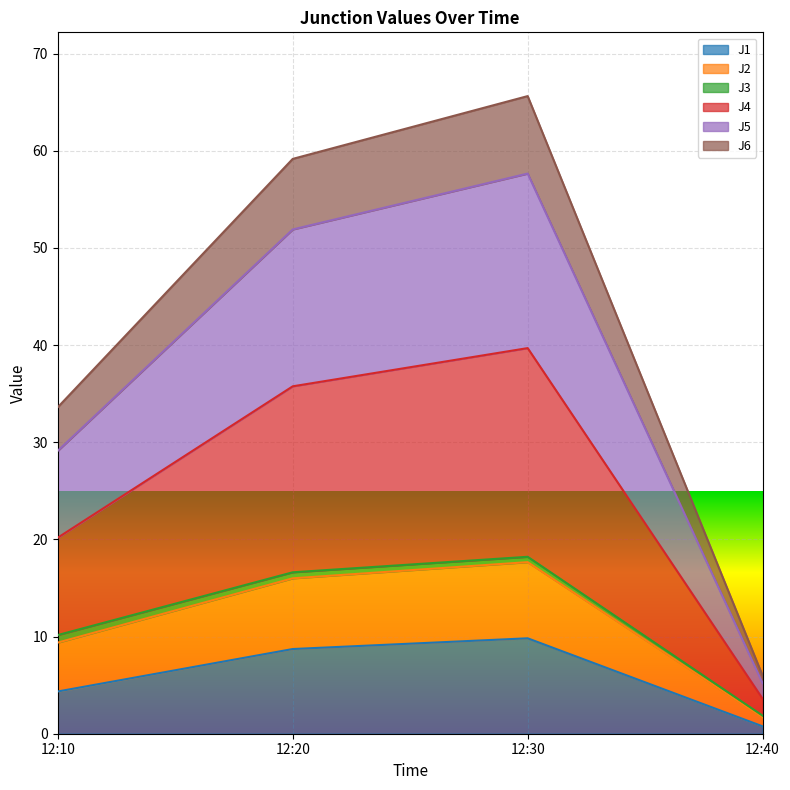

Is the value of J4 at 12:20 greater than the value of J5 at 12:40?

Yes